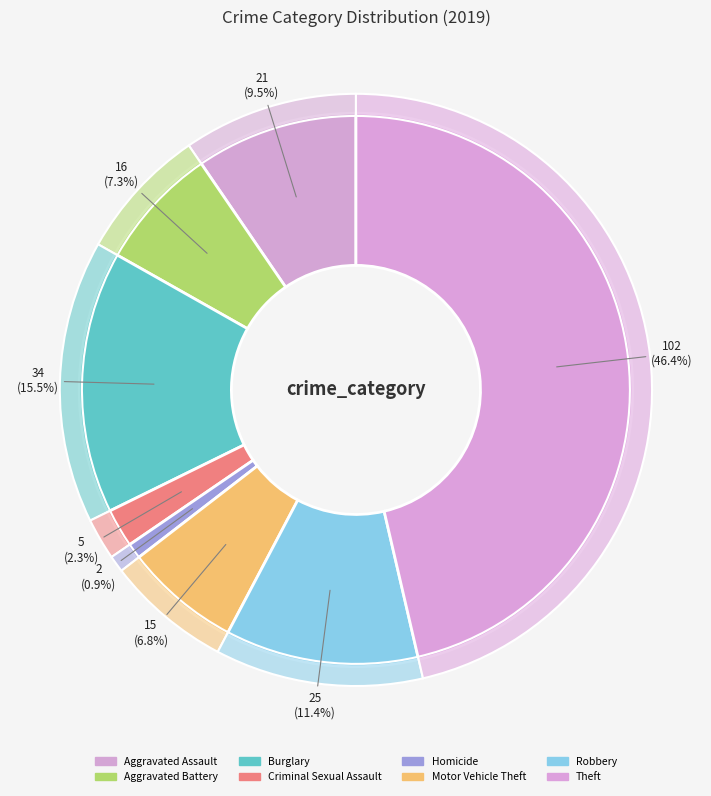

True or false: Theft accounts for 58% of the total.

False